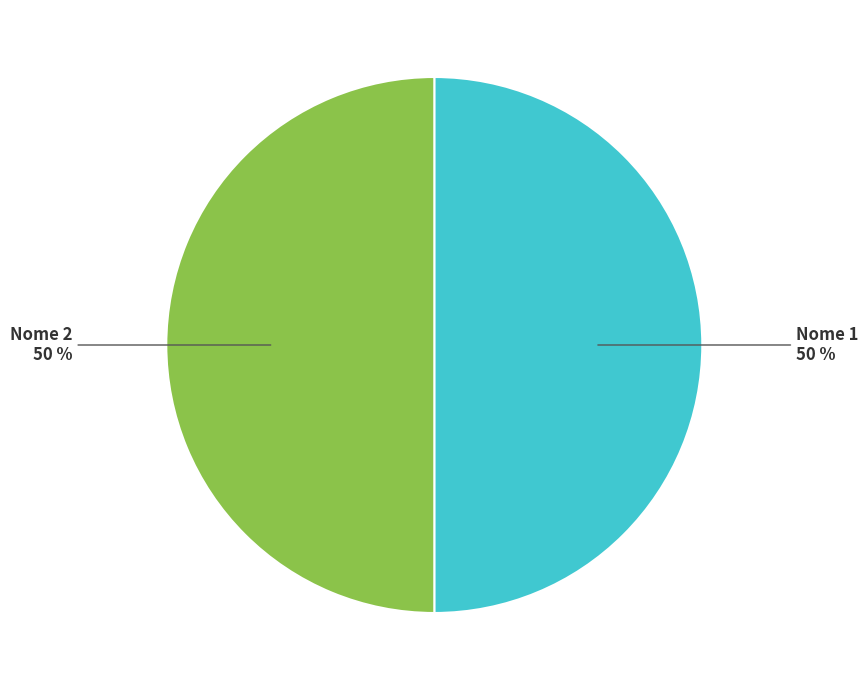

How many slices are in this pie chart?

2